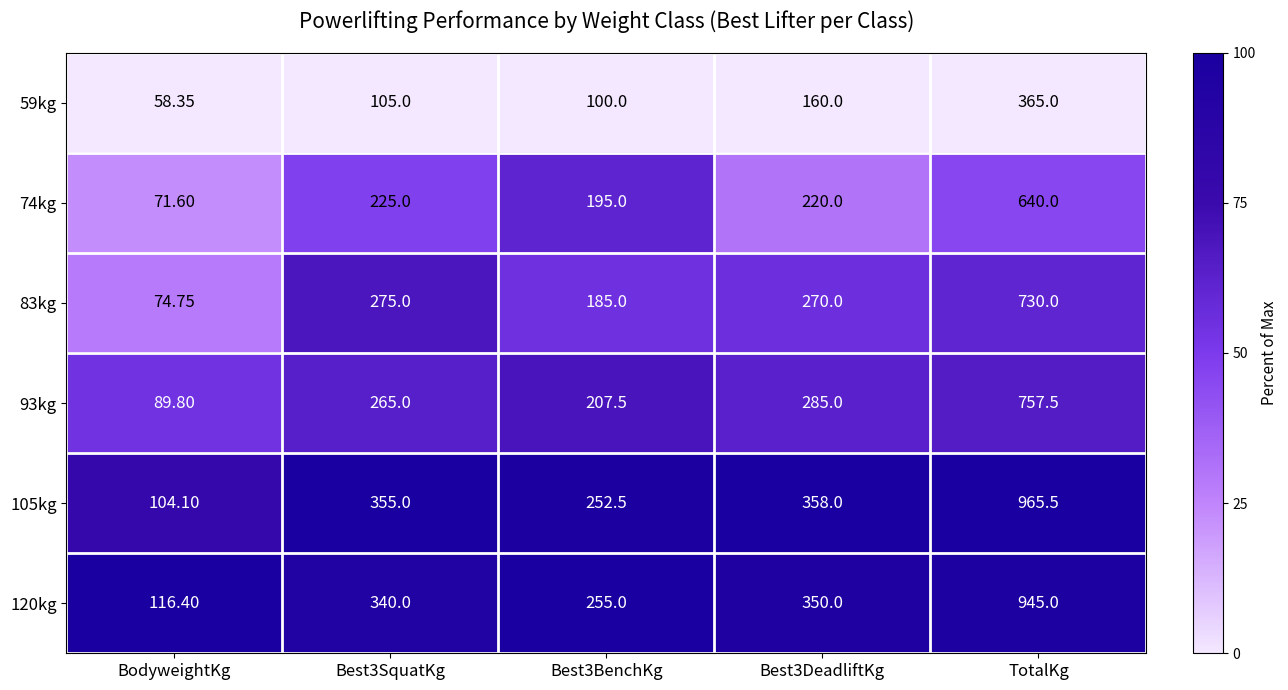

At which category is the sum across all series the highest?

TotalKg